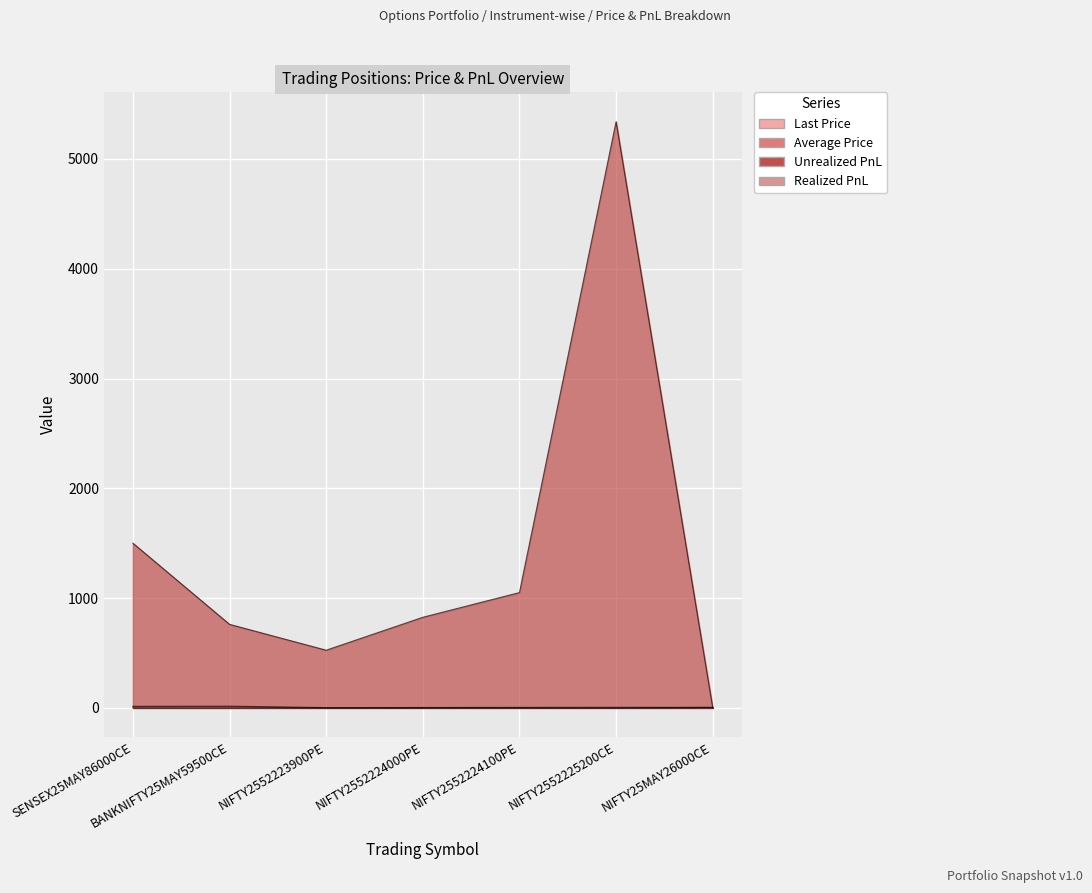

Where does the Unrealized PnL series first go above 825?

SENSEX25MAY86000CE